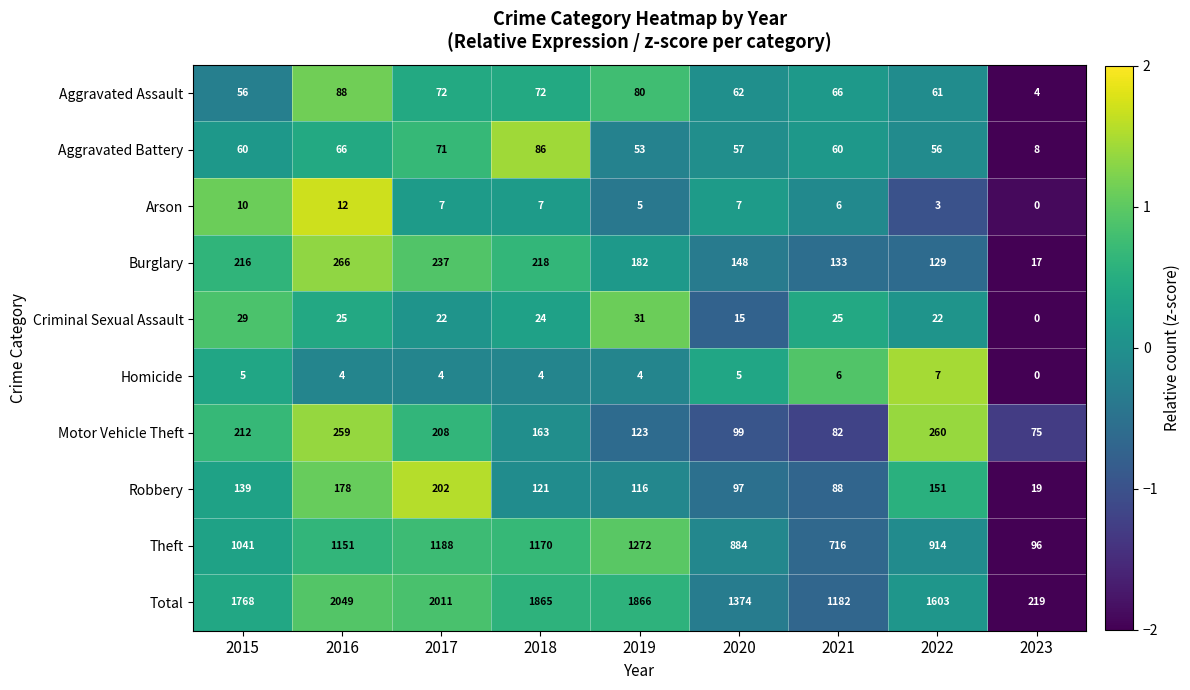

Which category has the lowest value across all series?

2023